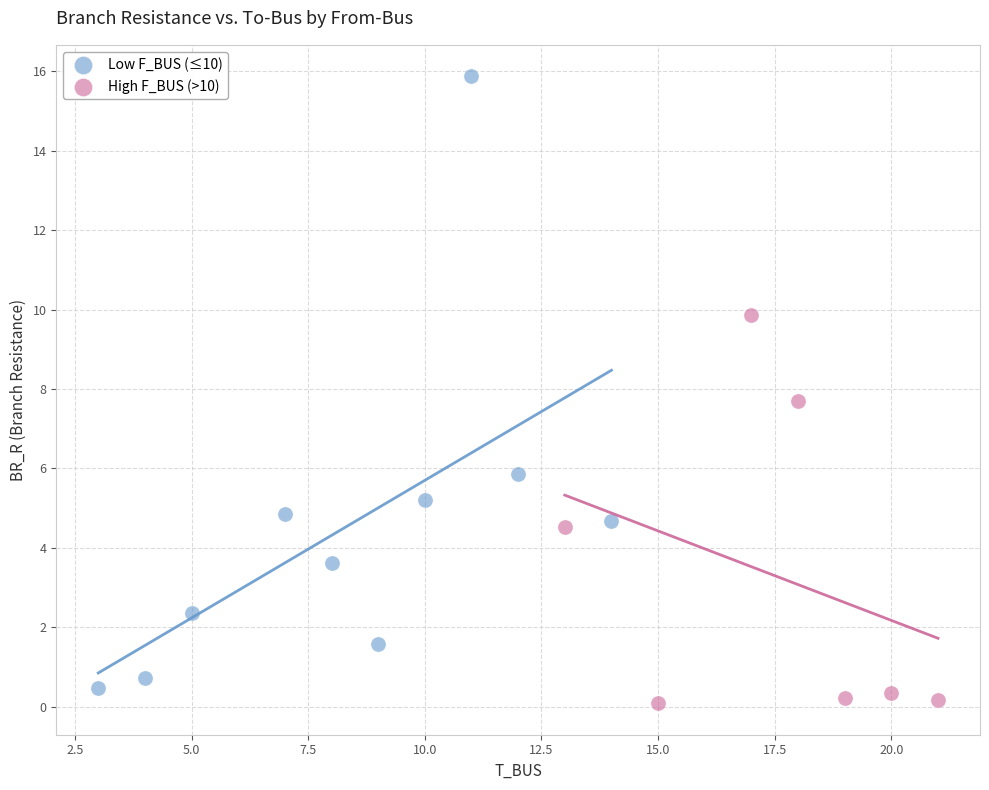

Which series contains the lowest Y value?

High F_BUS (>10)